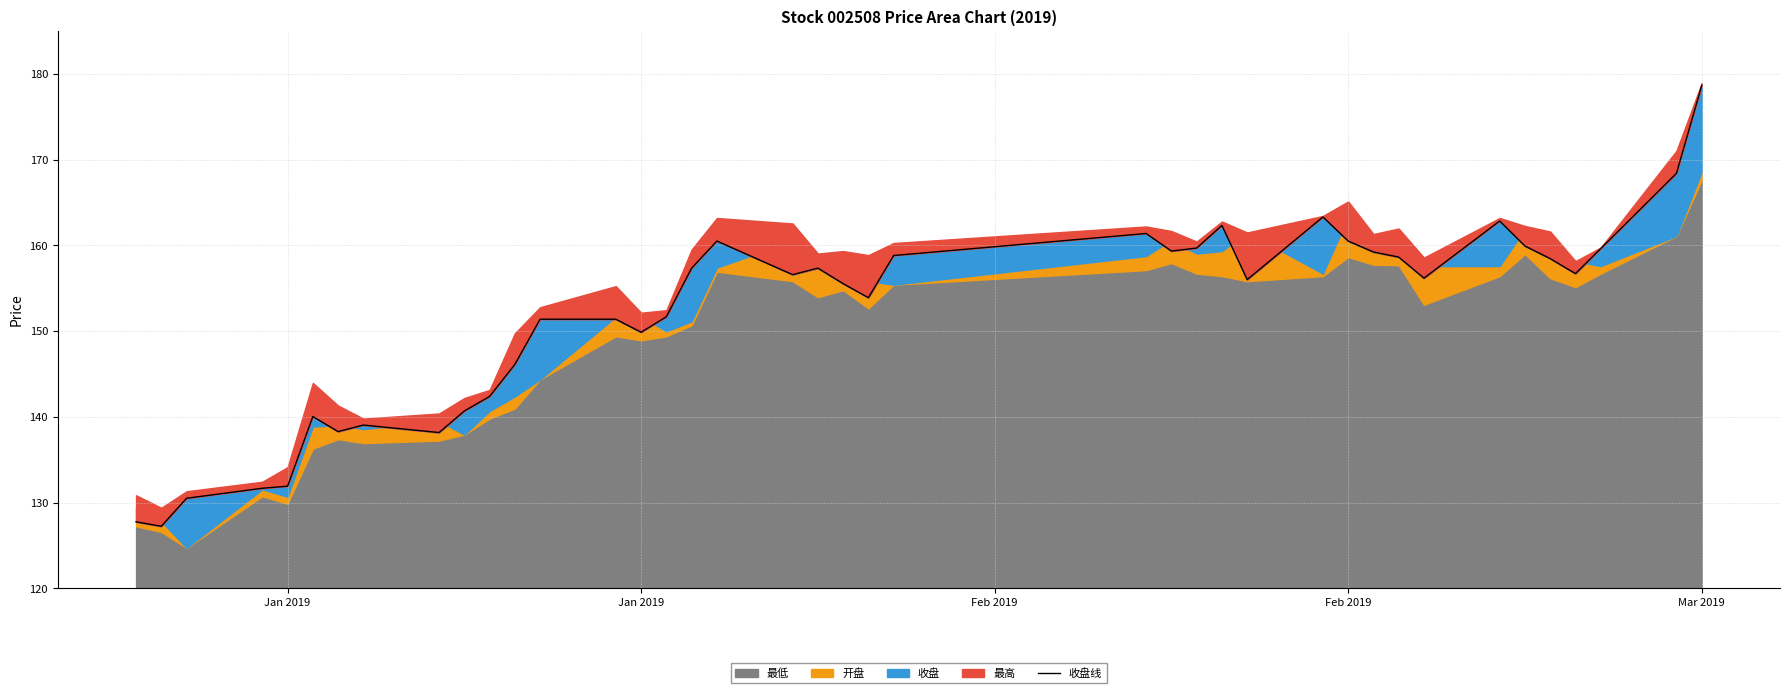

Reading right to left, what are all the values shown in this chart?

178.7	168.4	159.6	156.7	158.5	159.9	162.8	156.2	158.6	159.2	160.5	163.3	156.0	162.3	159.7	159.3	161.4	158.8	153.9	155.5	157.3	156.6	160.5	157.3	151.7	149.9	151.4	151.4	146.1	142.4	140.7	138.2	139.0	138.3	140.0	131.9	131.7	130.5	127.2	127.8